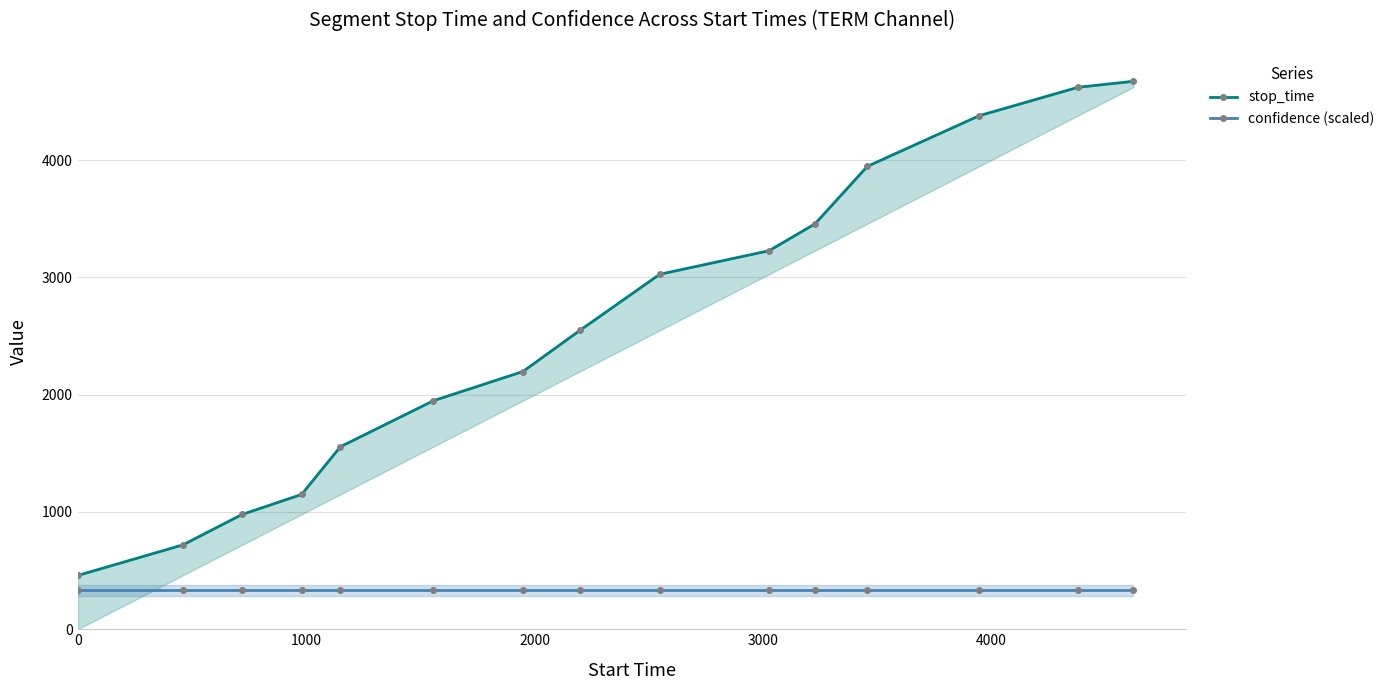

True or false: stop_time and confidence (scaled) cross at least once.

False